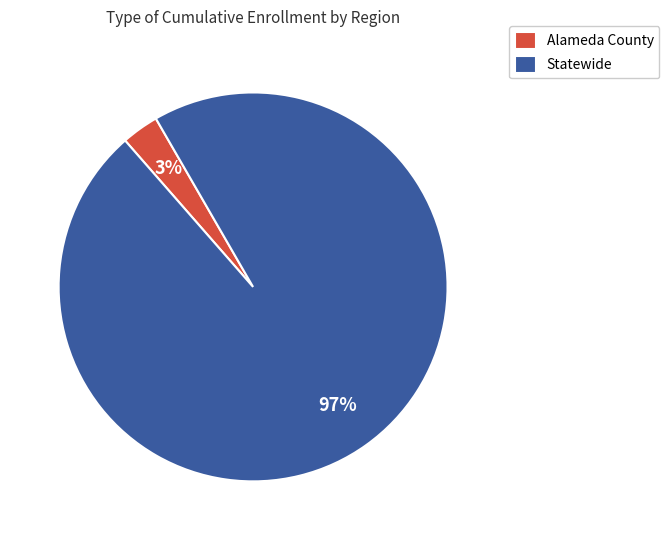

What percentage is the Statewide slice, to the nearest percent?

97%